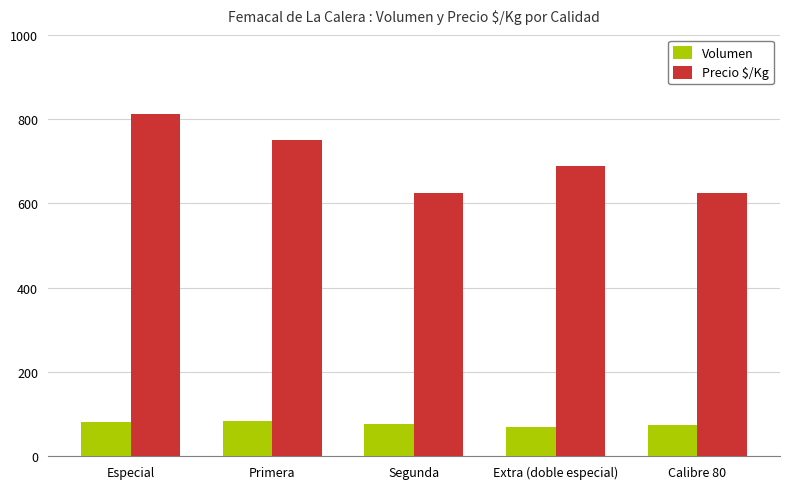

What is the minimum value shown in the chart?

70